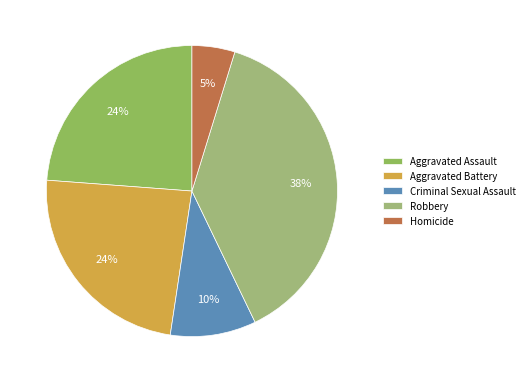

Combined, do Criminal Sexual Assault and Aggravated Battery account for over 50%?

No